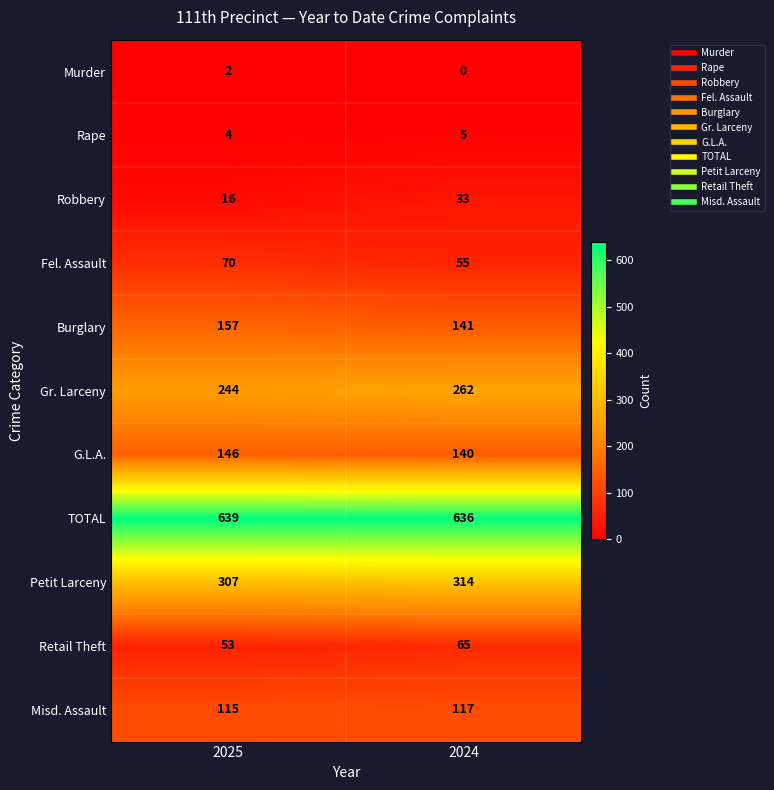

The Gr. Larceny series shows 418 at 2024. True or false?

False